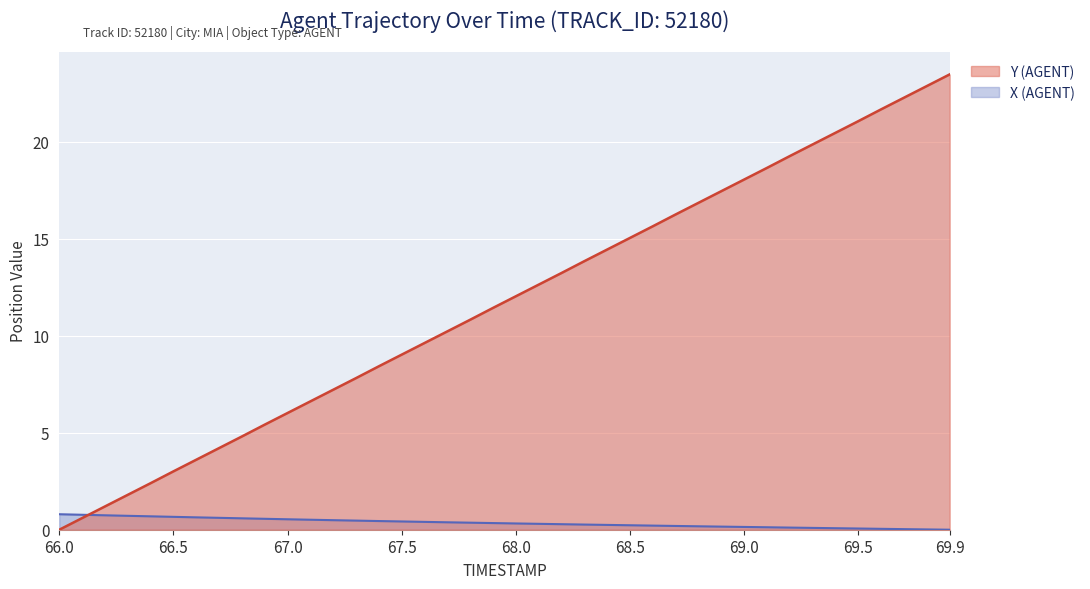

Reading right to left, what are all the values shown in this chart?

X (AGENT): 0.0	0.0	0.0	0.0	0.1	0.1	0.1	0.1	0.1	0.1	0.2	0.2	0.2	0.2	0.2	0.2	0.3	0.3	0.3	0.3	0.3	0.4	0.4	0.4	0.4	0.4	0.5	0.5	0.5	0.5	0.6	0.6	0.6	0.6	0.7	0.7	0.7	0.7	0.8	0.8
Y (AGENT): 23.5	22.9	22.3	21.7	21.1	20.5	19.9	19.3	18.7	18.1	17.5	16.9	16.3	15.7	15.0	14.4	13.8	13.2	12.6	12.0	11.4	10.8	10.2	9.6	9.0	8.4	7.8	7.2	6.6	6.0	5.4	4.8	4.2	3.6	3.0	2.4	1.8	1.2	0.6	0.0